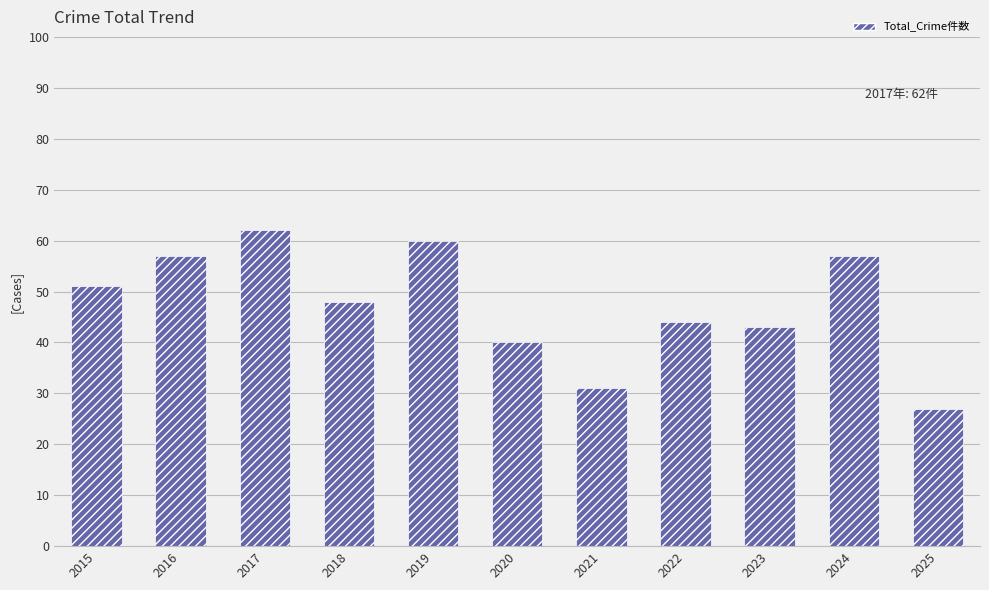

What is the average value?

47